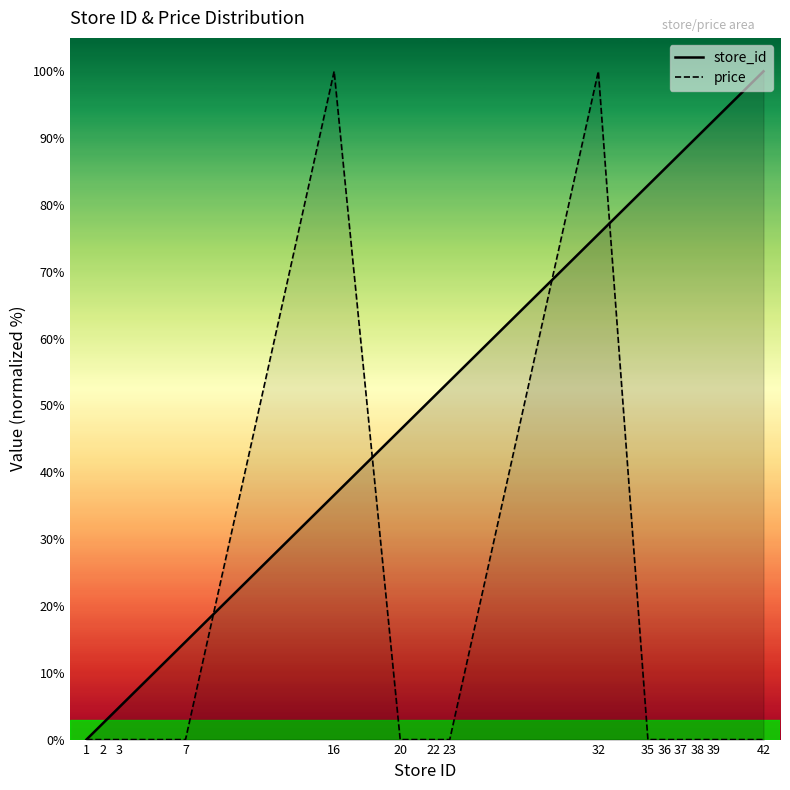

The value of store_id at 35 is 82.9. True or false?

True